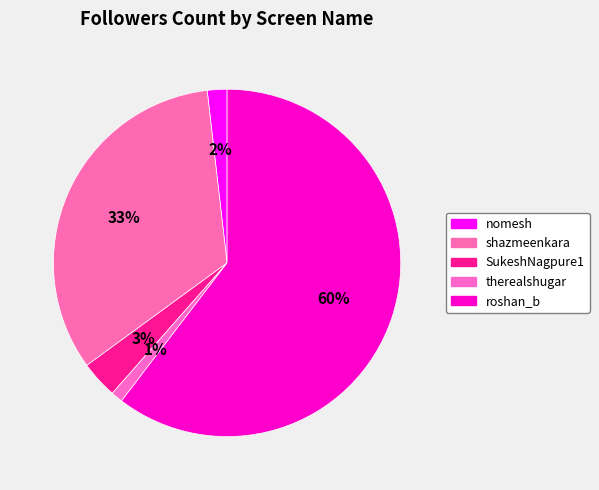

What is the ratio of the value at shazmeenkara to the value at roshan_b?

0.5